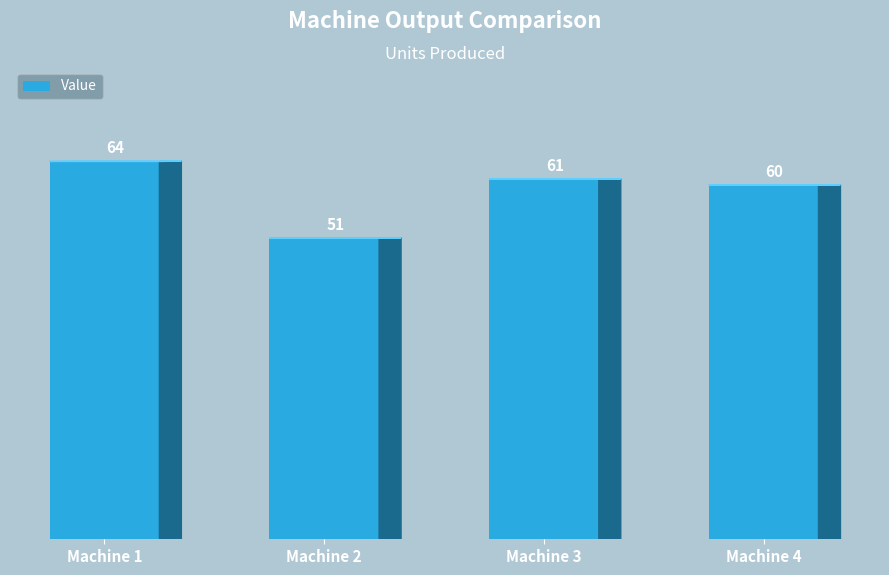

Between Machine 3 and Machine 2, which is larger?

Machine 3